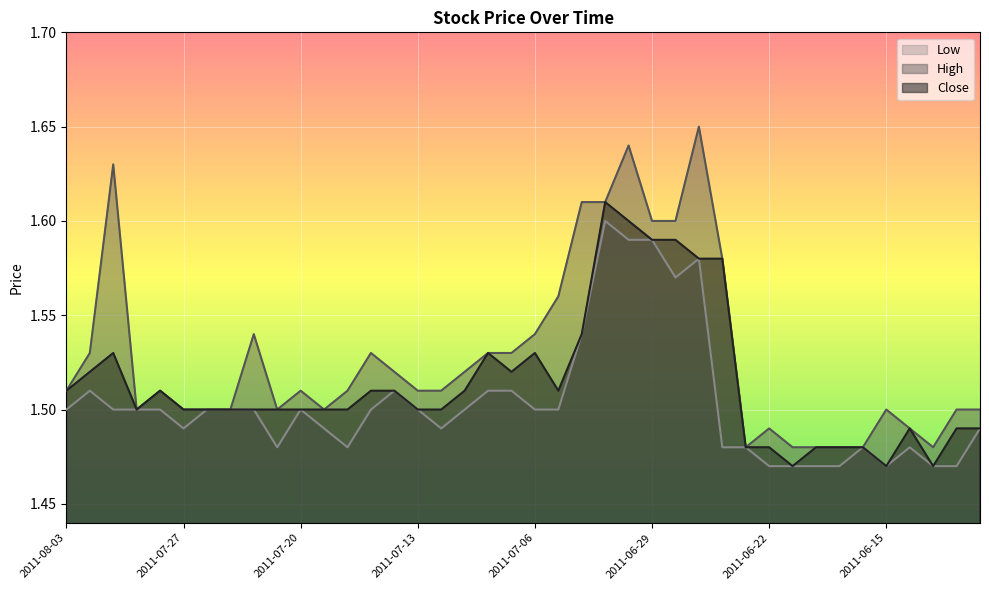

How many lines are shown in the chart?

3